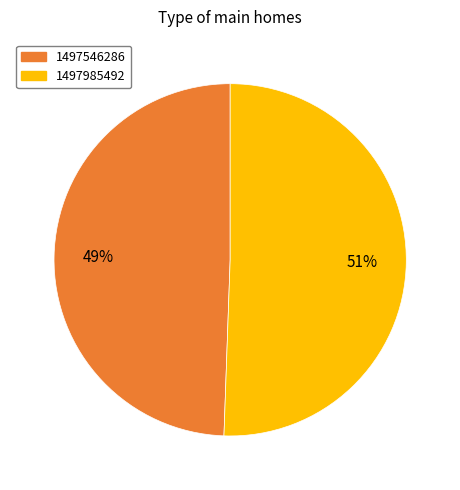

Is there a majority slice in this chart?

Yes